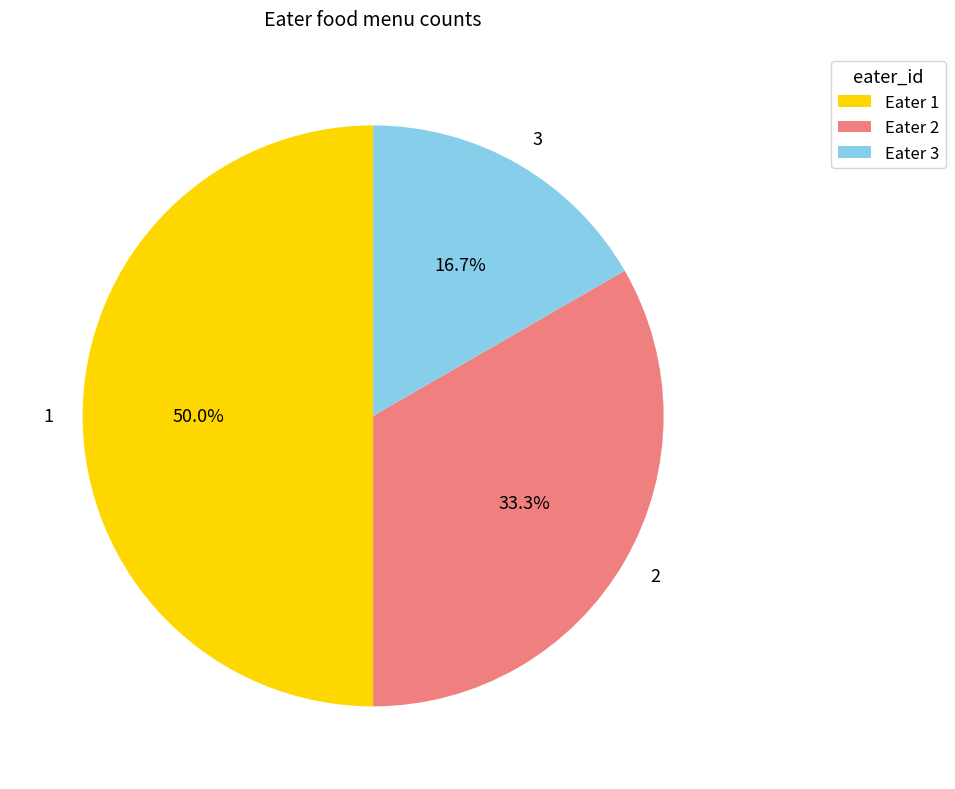

Rank the categories by value from lowest to highest.

3, 2, 1